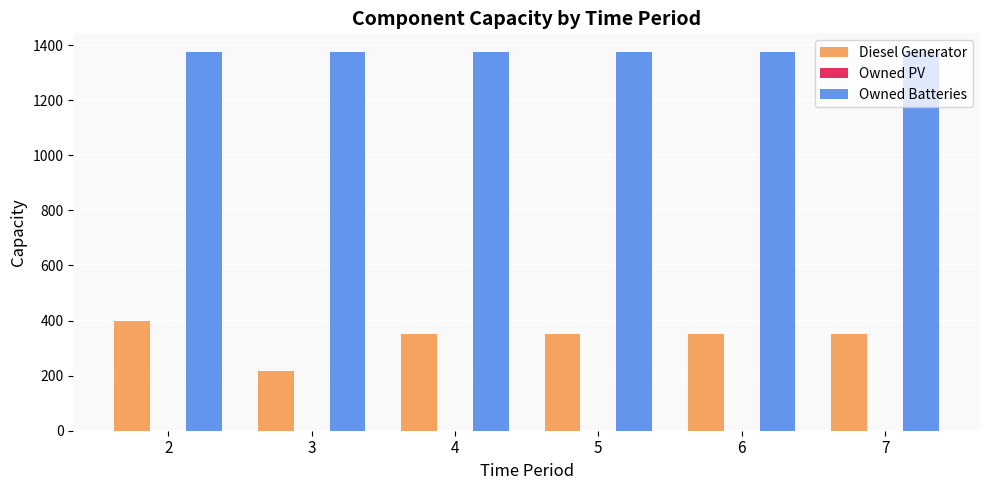

What is the value of the Owned Batteries bar at the 6th from the left?

1374